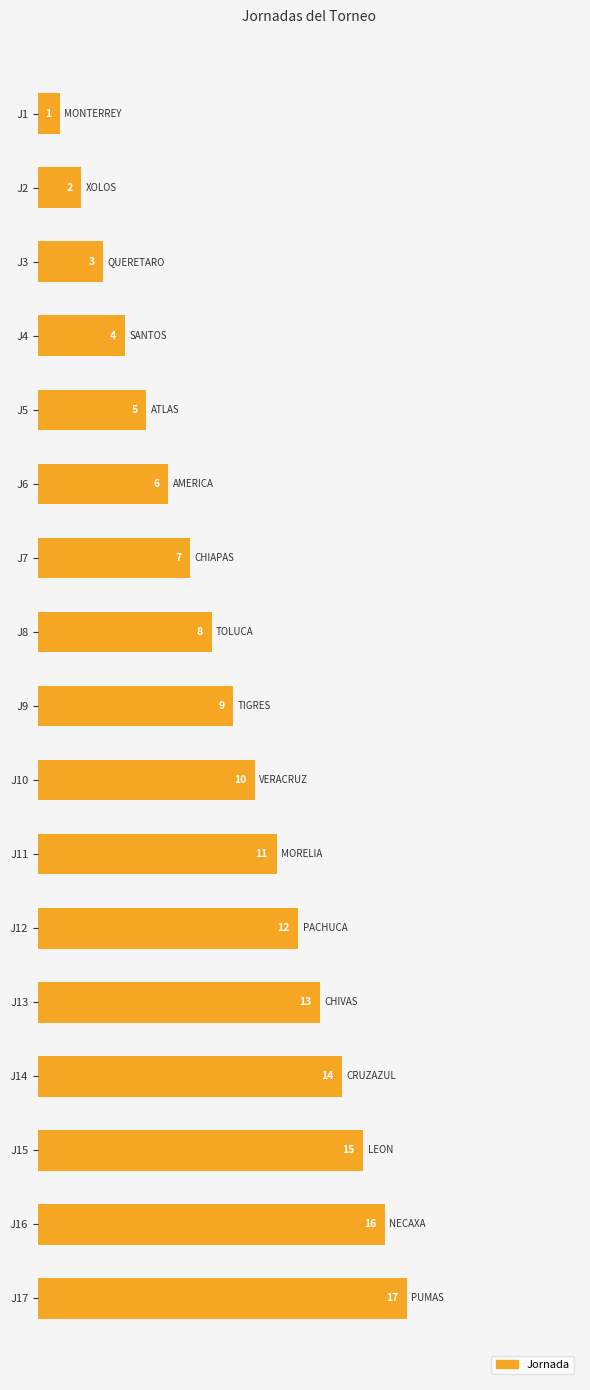

Where is the data nearest to the value 9?

J9